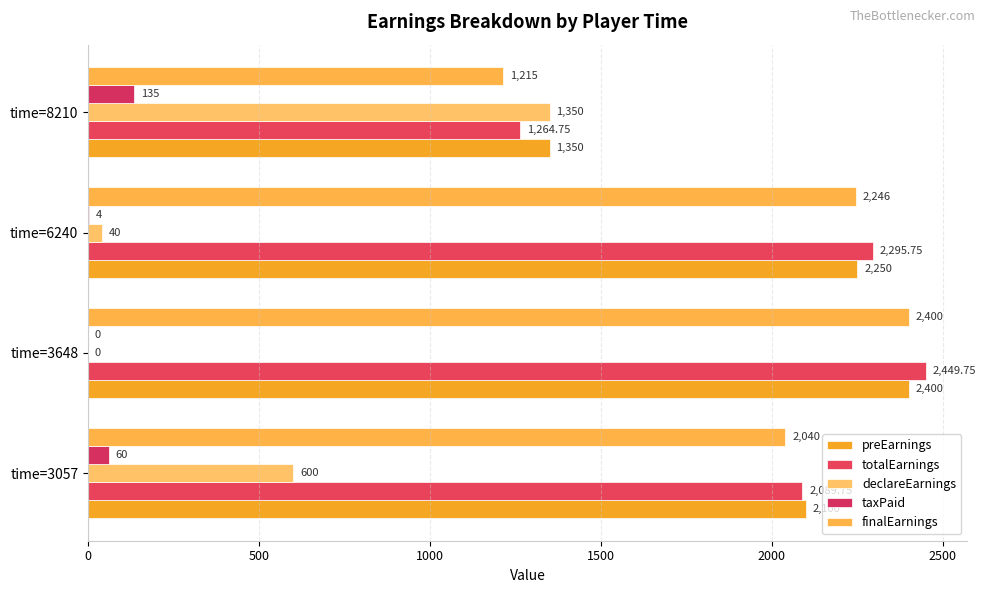

Count the preEarnings values in the range 2100 to 2400.

3